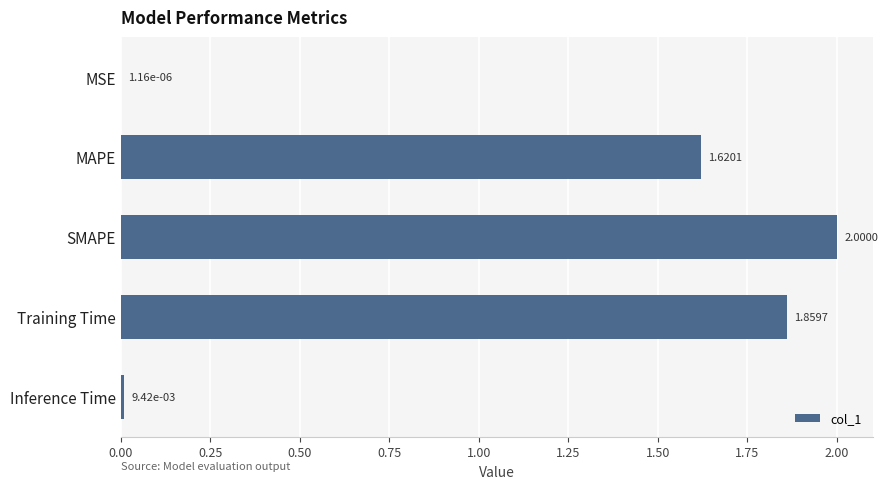

What is the sum of all values?

5.5